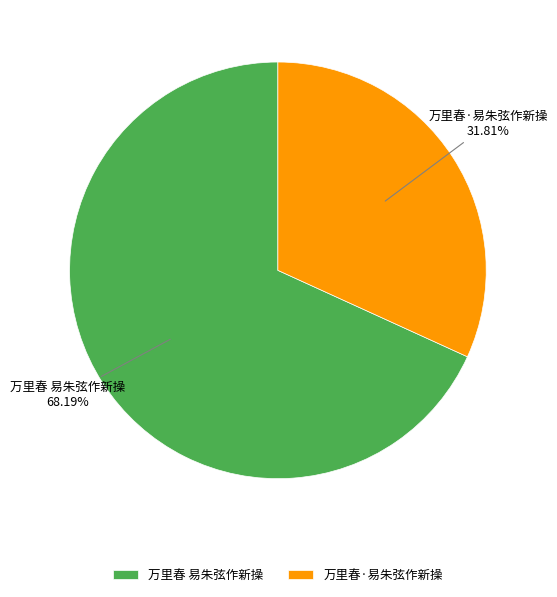

To the nearest percent, what is the difference between the 万里春·易朱弦作新操 and 万里春 易朱弦作新操 slice percentages?

36%